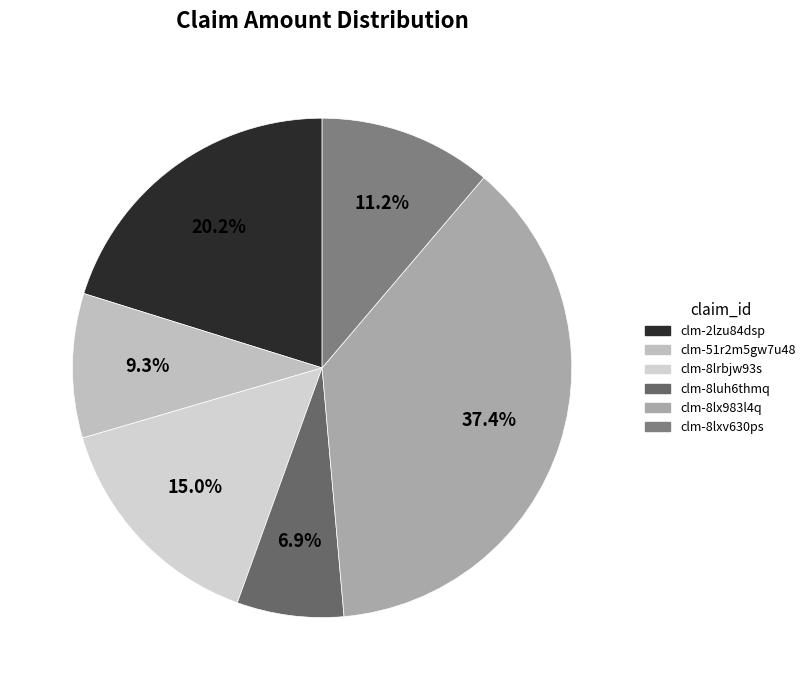

To the nearest percent, what is the difference between the clm-8lxv630ps and clm-8lrbjw93s slice percentages?

4%